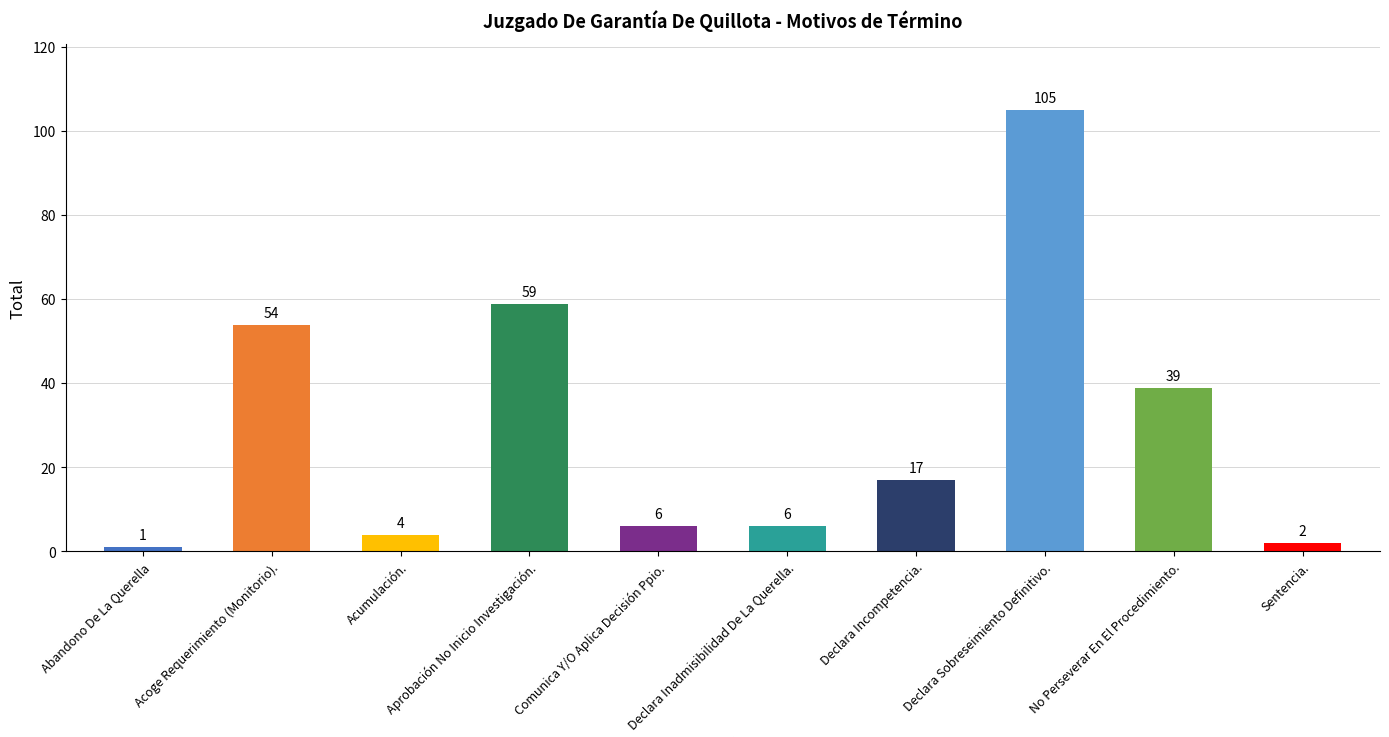

At which category does the chart reach its peak across all series?

Declara Sobreseimiento Definitivo.